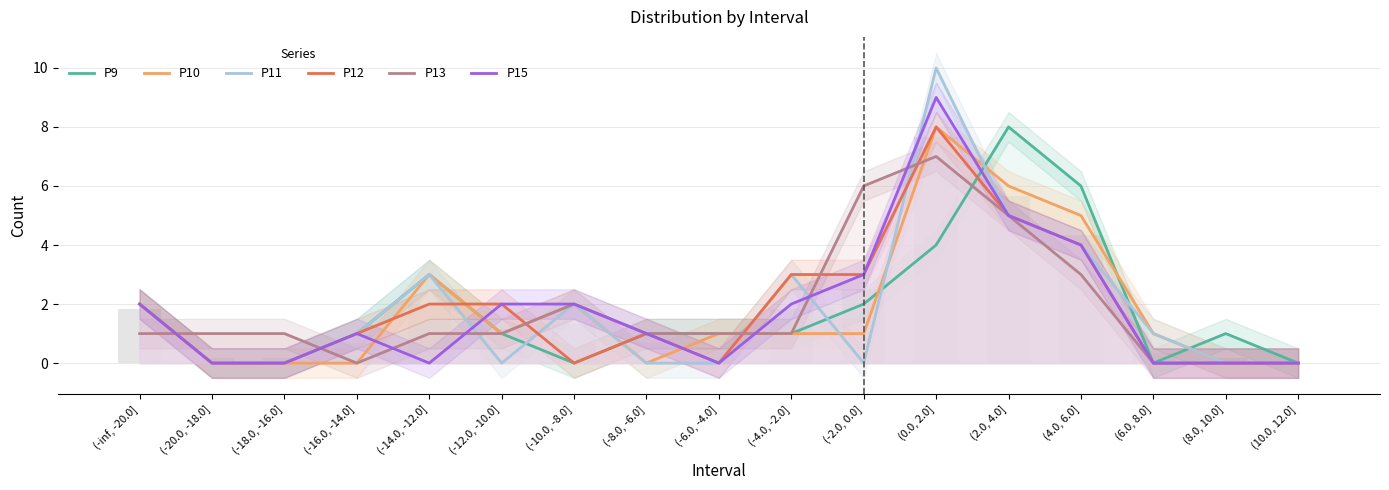

At how many categories does at least one series exceed 8?

1